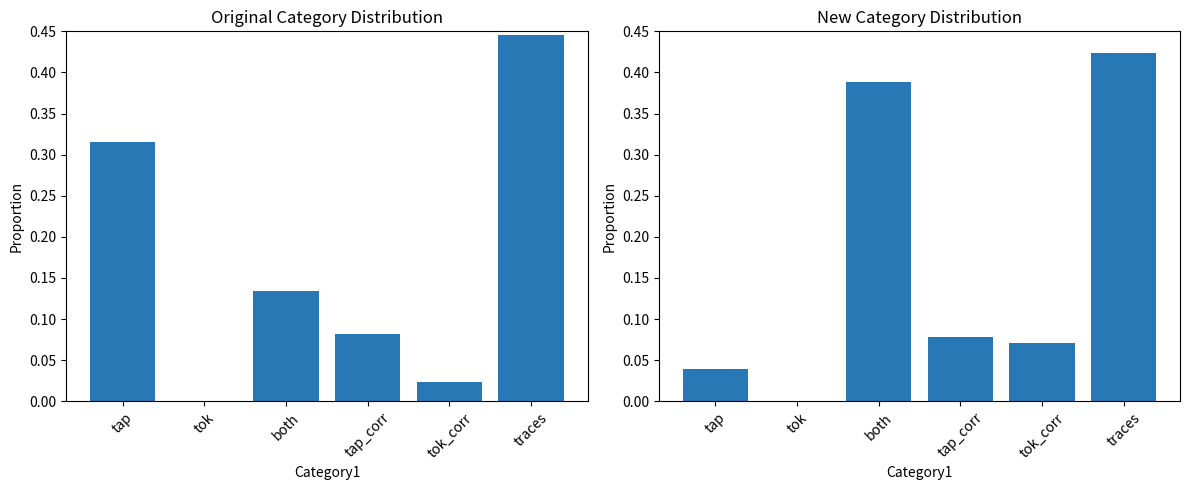

Which series has the largest total across all categories?

ftap_2_wu_0